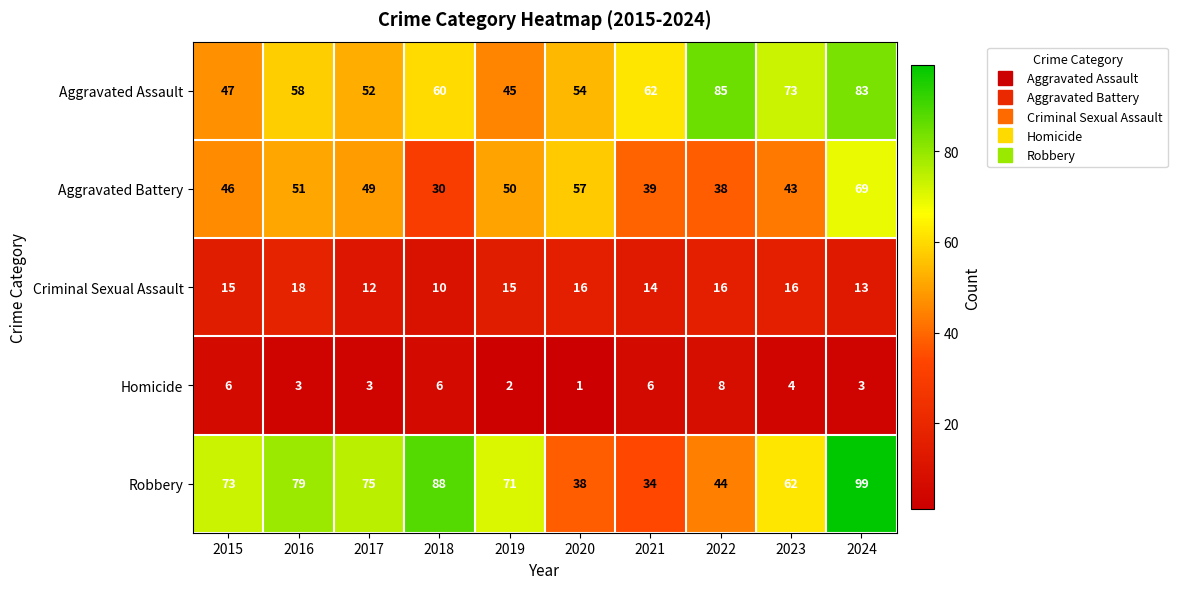

Rank the series at 2023 from lowest to highest value.

Homicide, Criminal Sexual Assault, Aggravated Battery, Robbery, Aggravated Assault